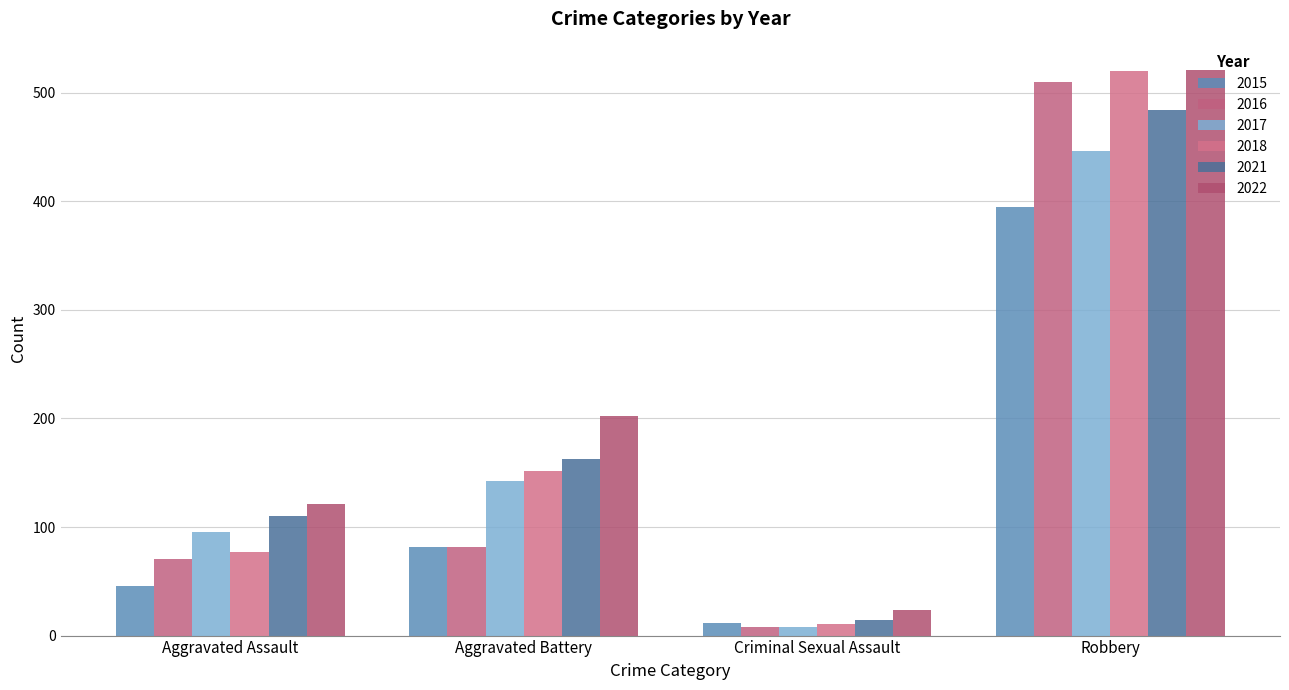

How many data points does each series have?

4